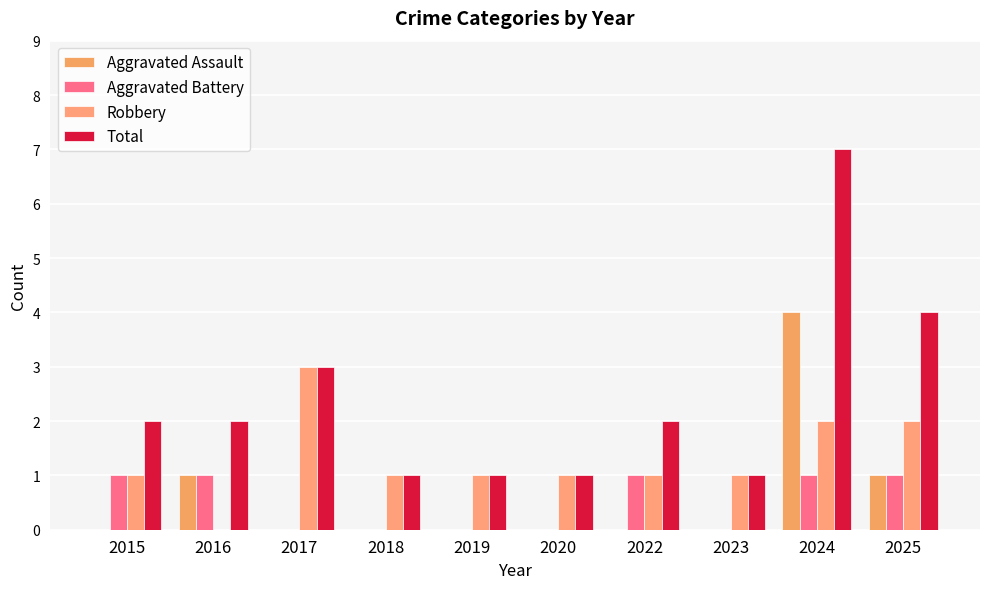

Is it true that Aggravated Assault equals -2 at 2022?

False